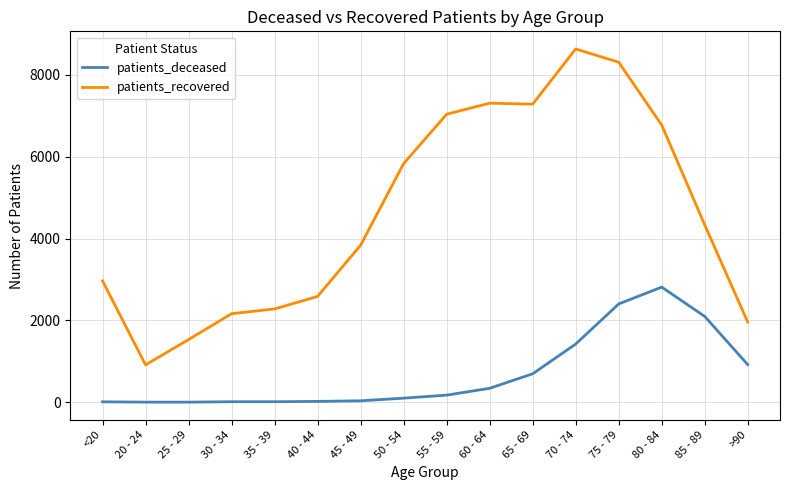

What is the maximum value shown in the chart?

8634